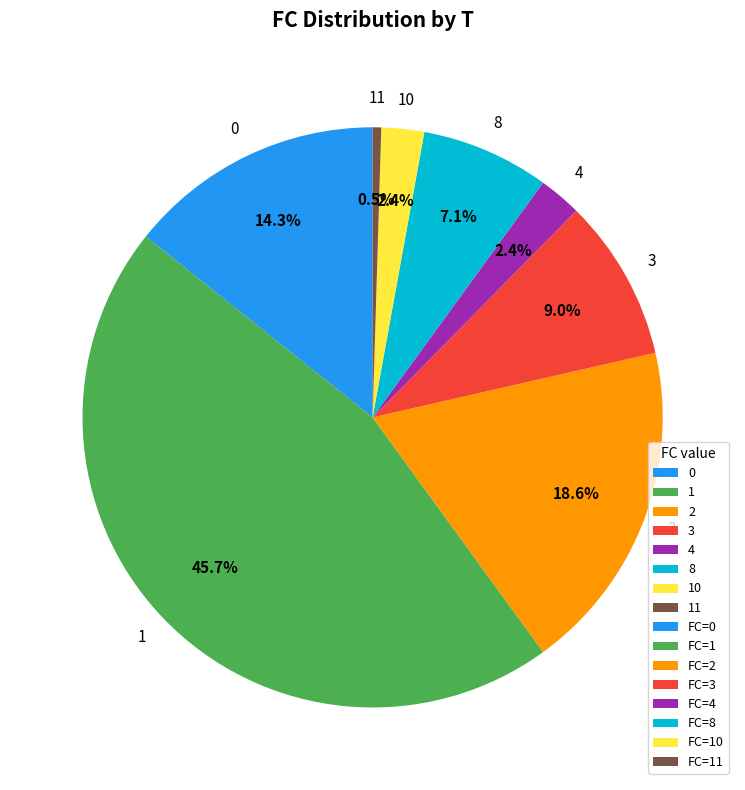

Approximately how many times larger is the value at 10 compared to 4?

1.0